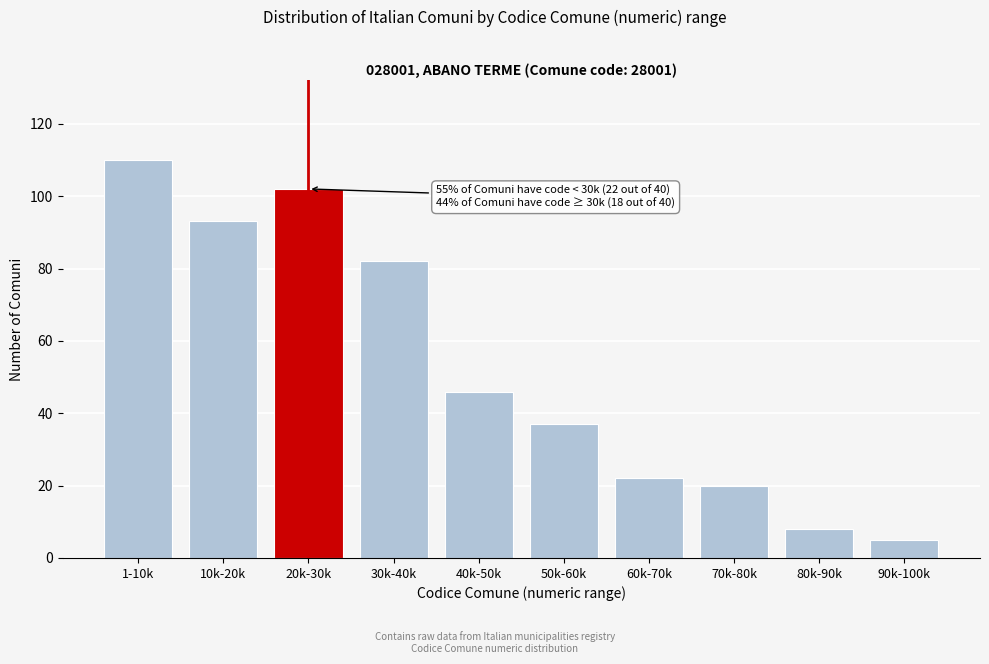

Reading right to left, transcribe all the data shown in this chart.

5	8	20	22	37	46	82	102	93	110